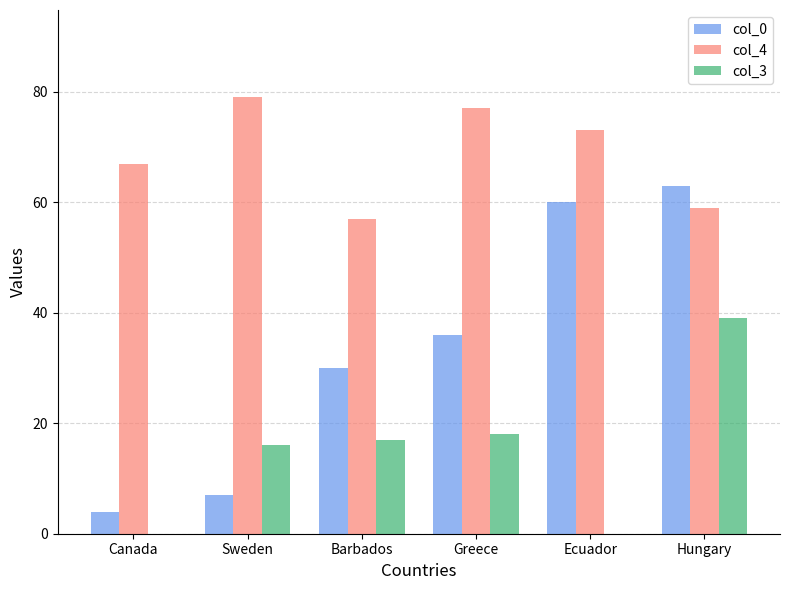

Which category has the highest value across all series?

Sweden